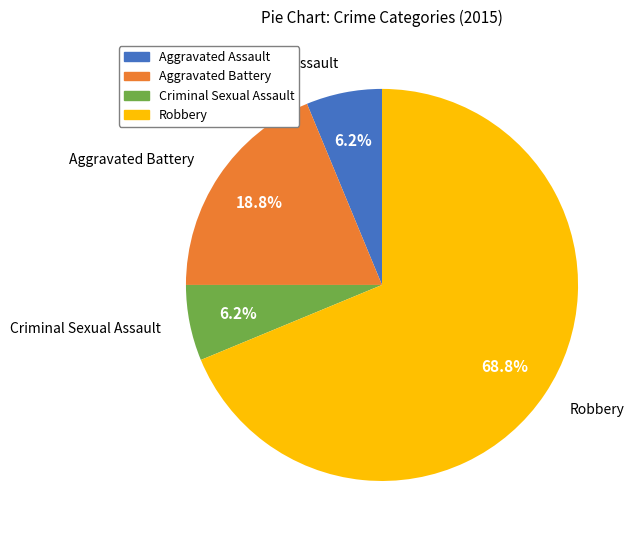

Is there a majority slice in this chart?

Yes